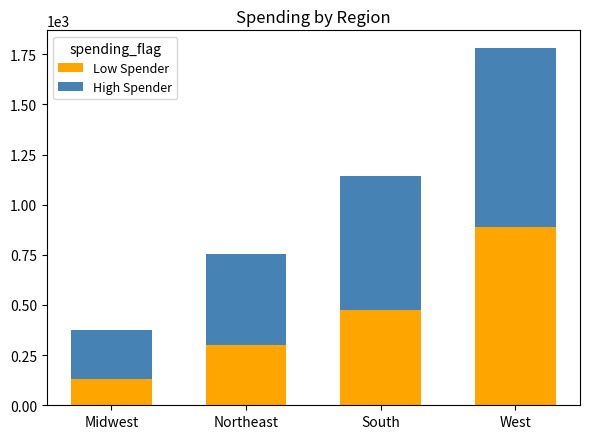

The Low Spender series shows 851 at South. True or false?

False